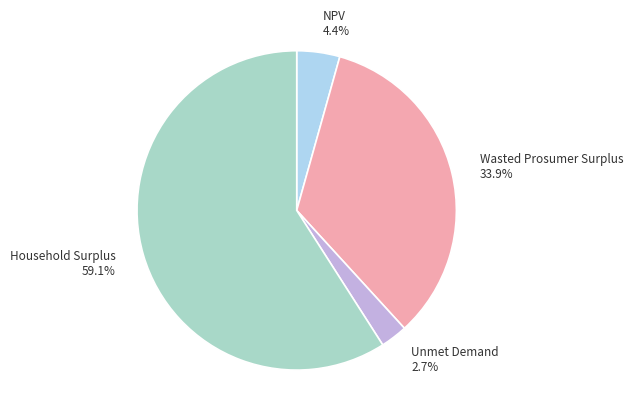

What is the ratio of the value at NPV to the value at Household Surplus?

0.1